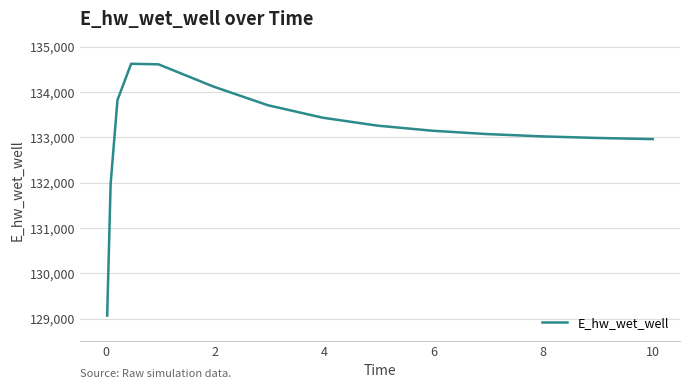

What is the greatest value displayed?

134623.8